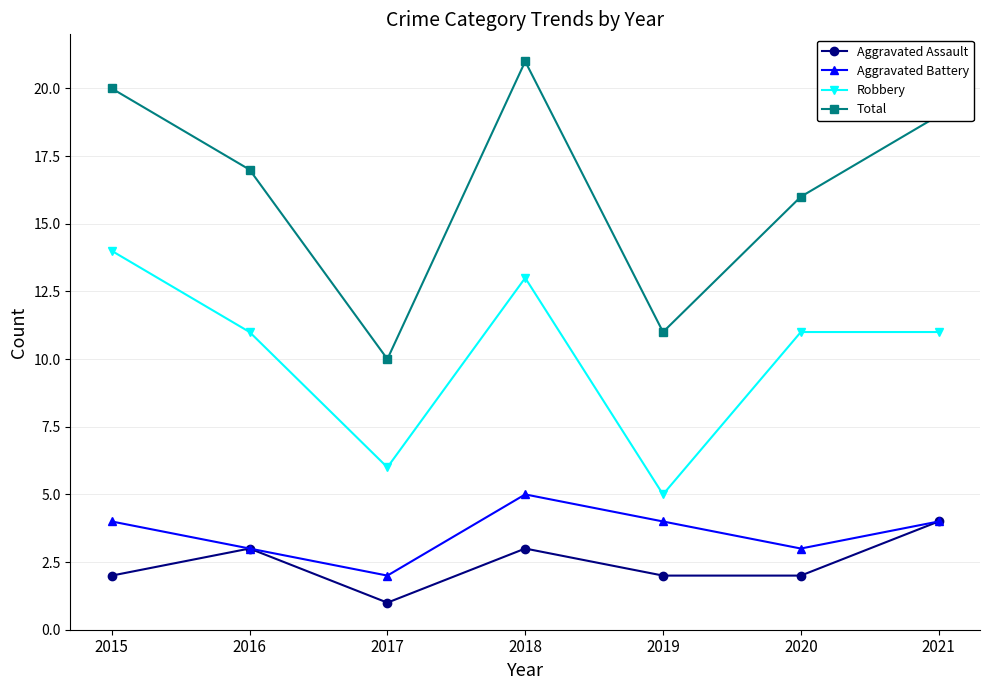

Reading left to right, extract all data points from this chart.

Aggravated Assault: 2015=2	2016=3	2017=1	2018=3	2019=2	2020=2	2021=4
Aggravated Battery: 2015=4	2016=3	2017=2	2018=5	2019=4	2020=3	2021=4
Robbery: 2015=14	2016=11	2017=6	2018=13	2019=5	2020=11	2021=11
Total: 2015=20	2016=17	2017=10	2018=21	2019=11	2020=16	2021=19